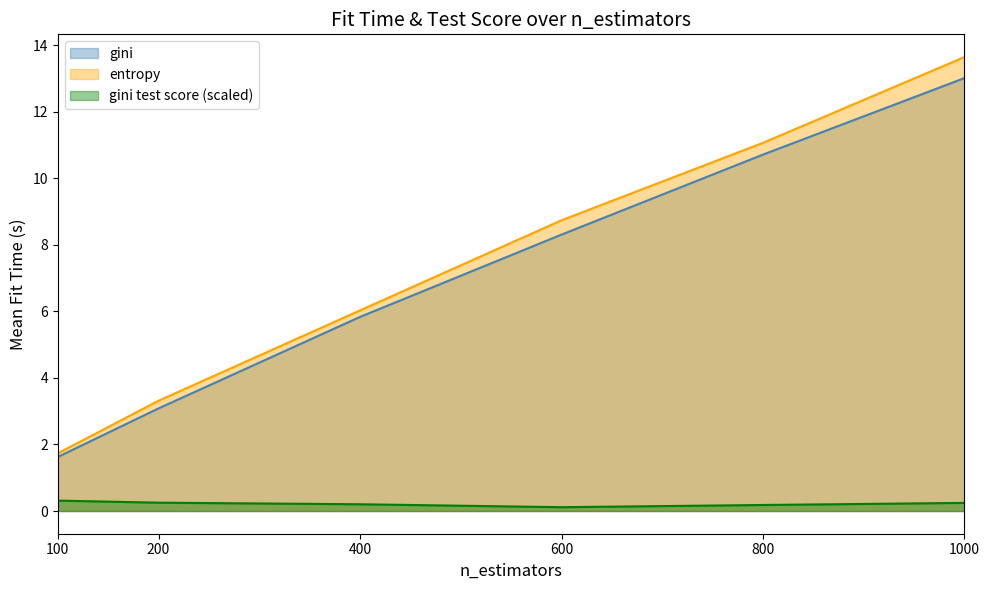

At which category is the sum across all series the highest?

1000